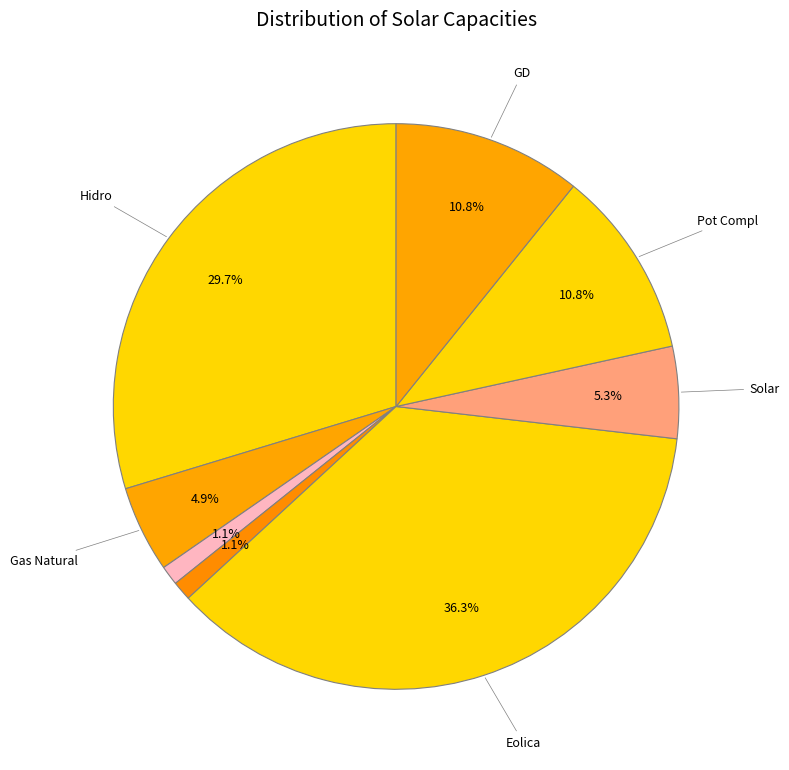

How many slices are in this pie chart?

8